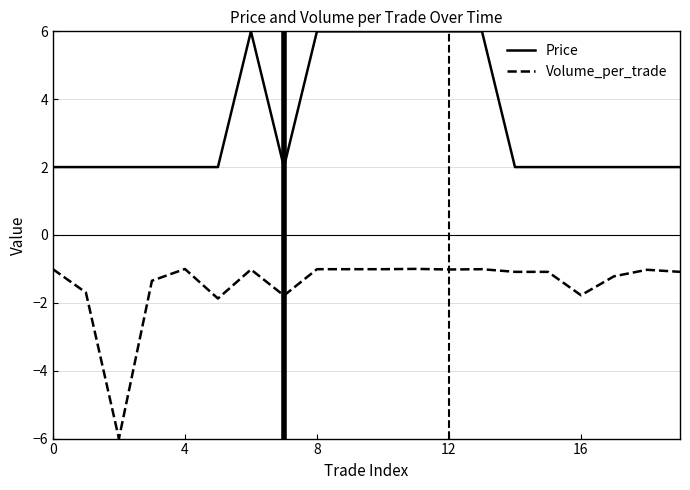

Which series has the largest total across all categories?

Price